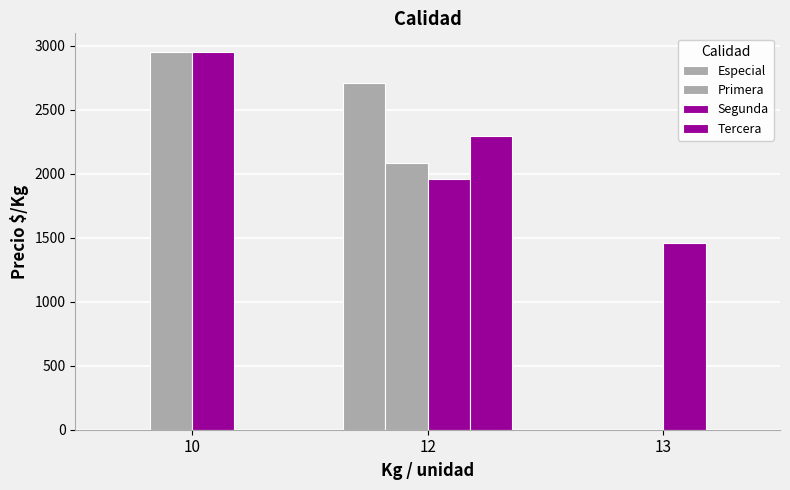

Are the bars grouped side by side (vs. stacked)?

Yes